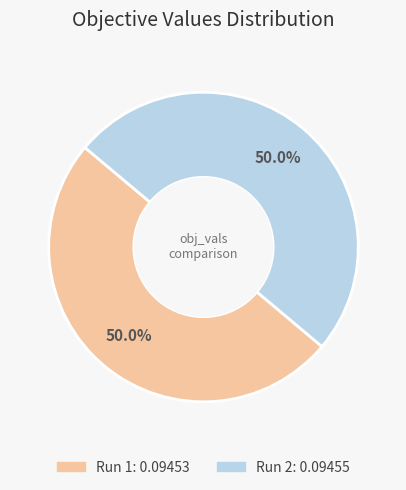

Is the sum of Run 2 and Run 1 greater than half?

Yes